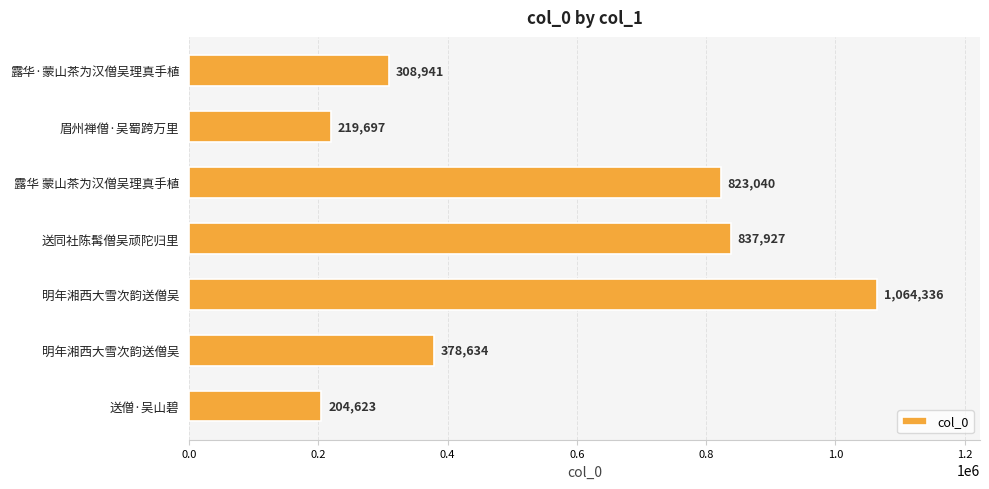

What is the average value?

548171